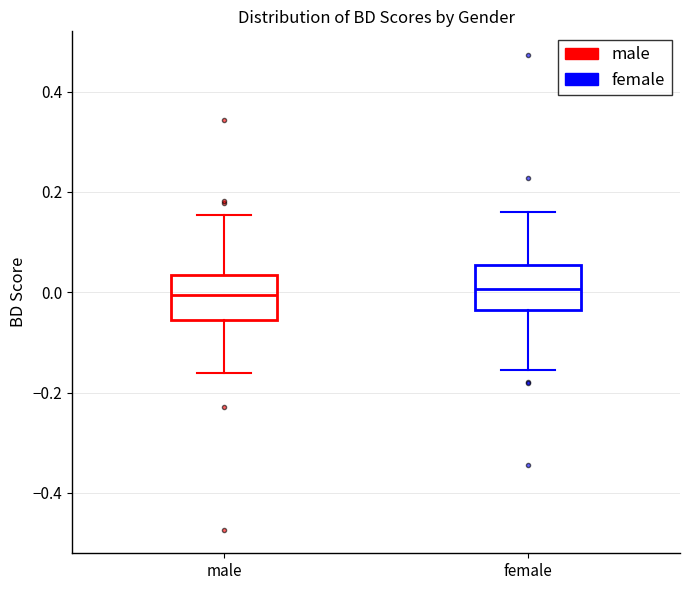

Reading left to right, read every box against the y-axis: the position of its median line, the range the box covers, and the ends of its whiskers. The values are not printed on the chart, so give them approximately, as read against the axis.

male: median 0.00, box -0.06 to 0.04, whiskers -0.16 to 0.16
female: median 0.00, box -0.04 to 0.06, whiskers -0.16 to 0.16